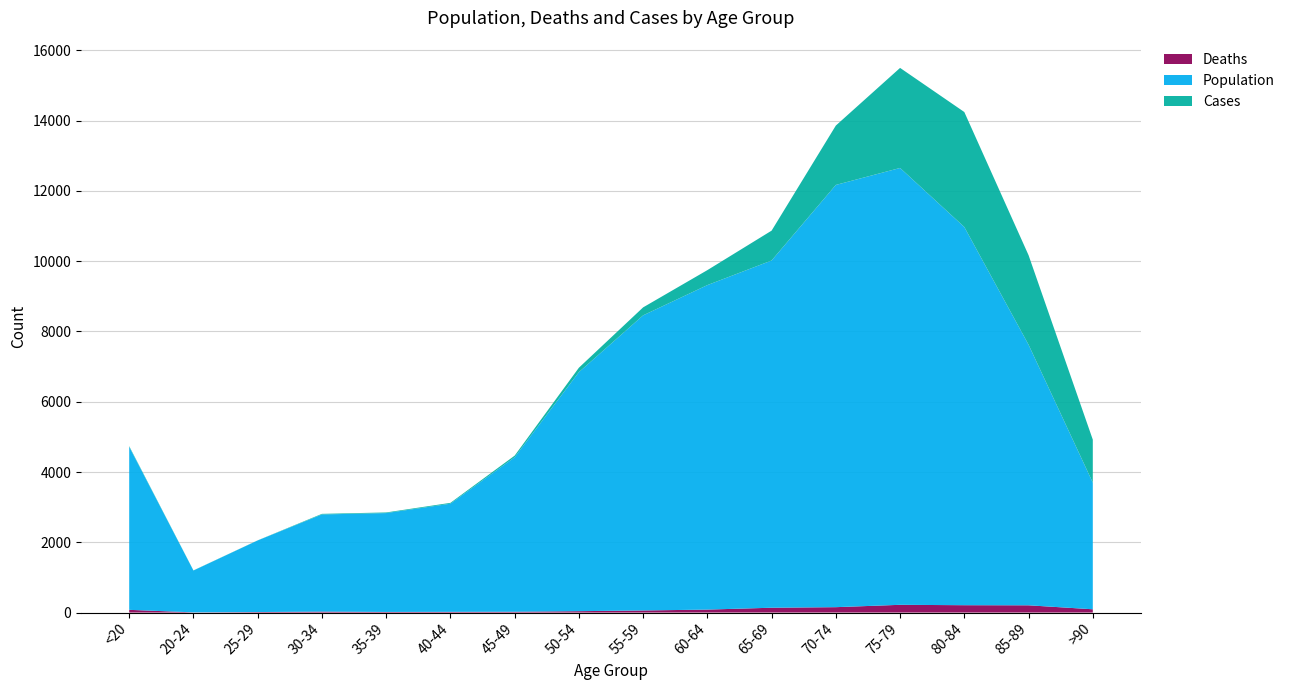

Reading left to right, transcribe all the data shown in this chart.

Deaths: <20=77	20-24=5	25-29=14	30-34=27	35-39=17	40-44=20	45-49=23	50-54=39	55-59=59	60-64=84	65-69=137	70-74=153	75-79=220	80-84=209	85-89=206	>90=93
Population: <20=4641	20-24=1191	25-29=2038	30-34=2765	35-39=2814	40-44=3078	45-49=4396	50-54=6803	55-59=8400	60-64=9236	65-69=9883	70-74=12018	75-79=12434	80-84=10764	85-89=7417	>90=3604
Cases: <20=18	20-24=4	25-29=3	30-34=17	35-39=18	40-44=24	45-49=47	50-54=126	55-59=227	60-64=426	65-69=850	70-74=1690	75-79=2848	80-84=3273	85-89=2548	>90=1224